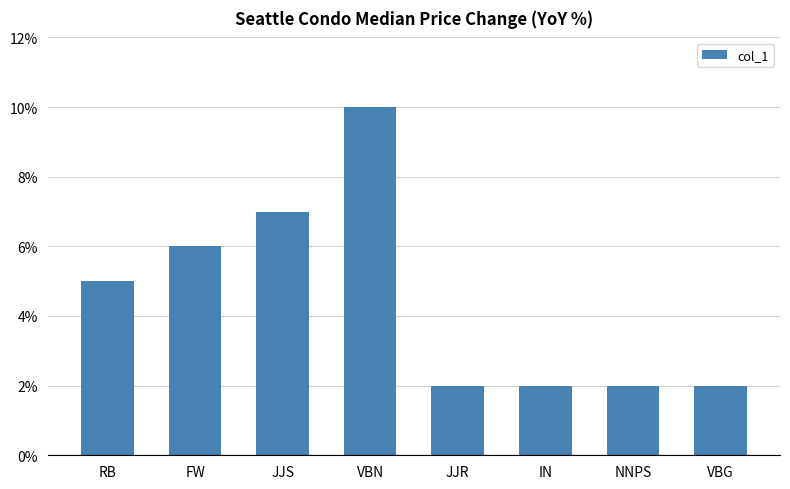

How many bars are there in total?

8